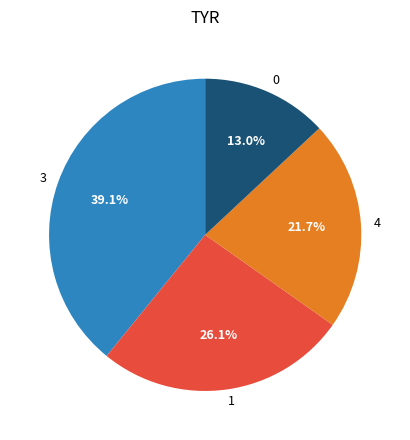

Does any single category account for the majority?

No